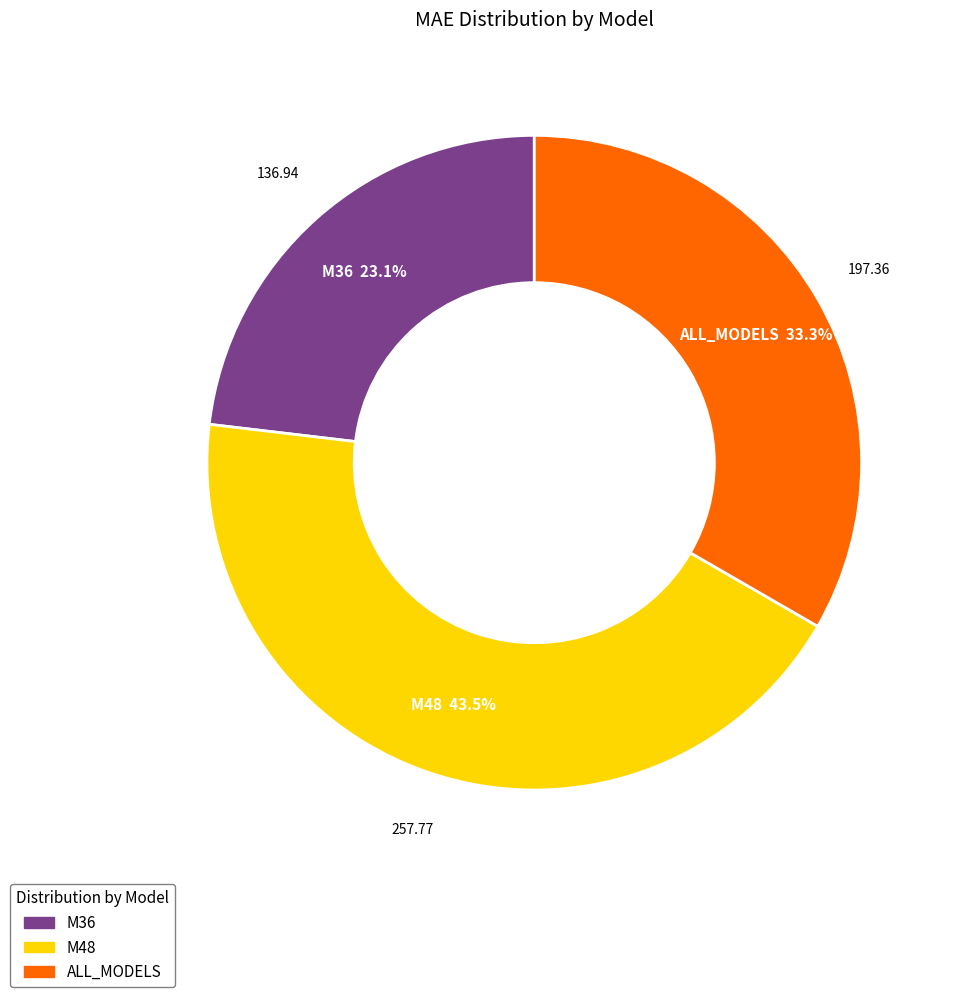

To the nearest percent, what is the difference between the largest and smallest slice percentages?

20%